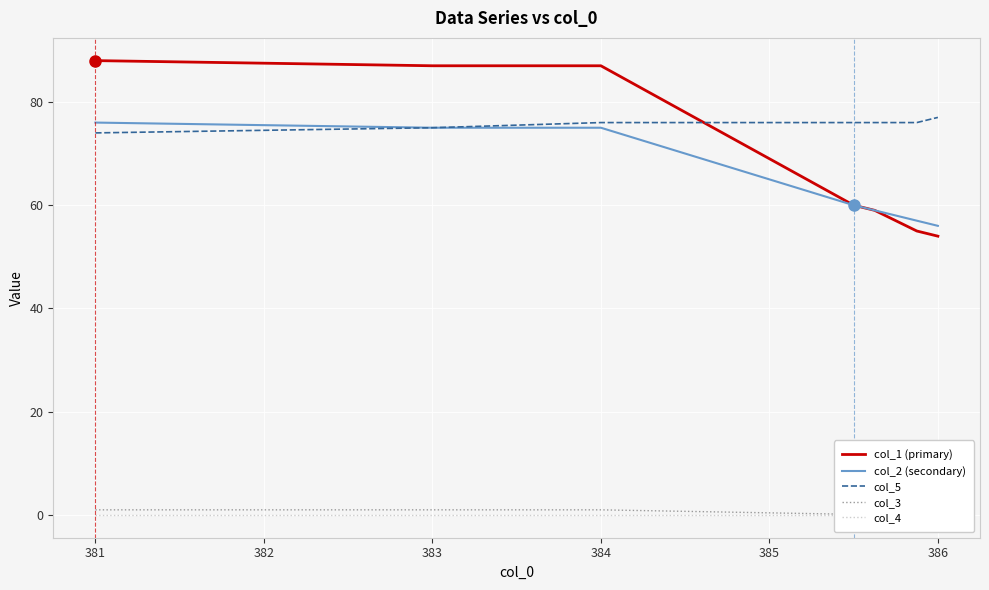

True or false: col_1 (primary) has more than 0 points higher than both neighbors.

False